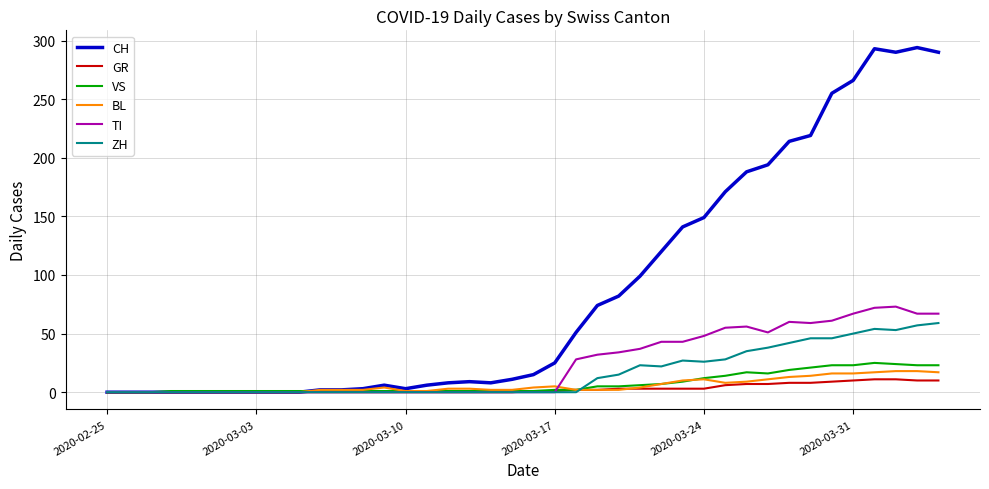

Which series has the largest range (max minus min)?

CH